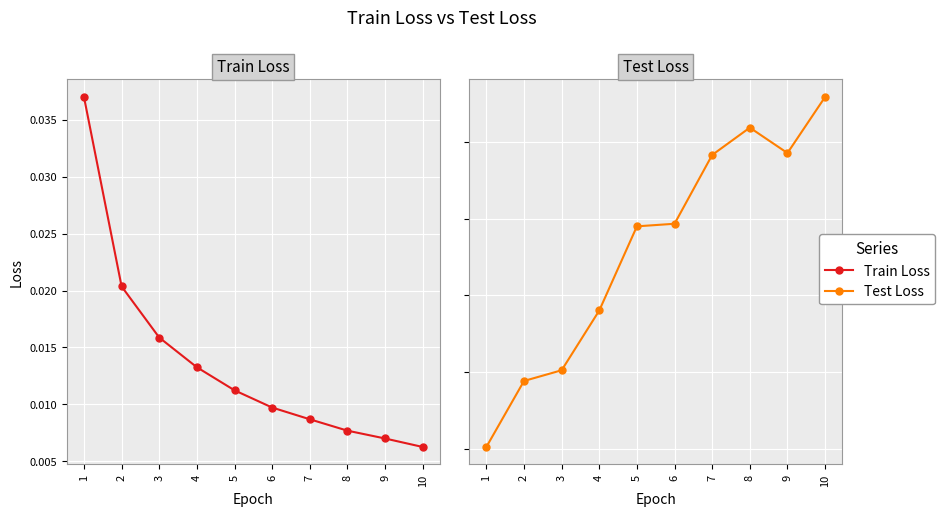

How many lines are shown in the chart?

2